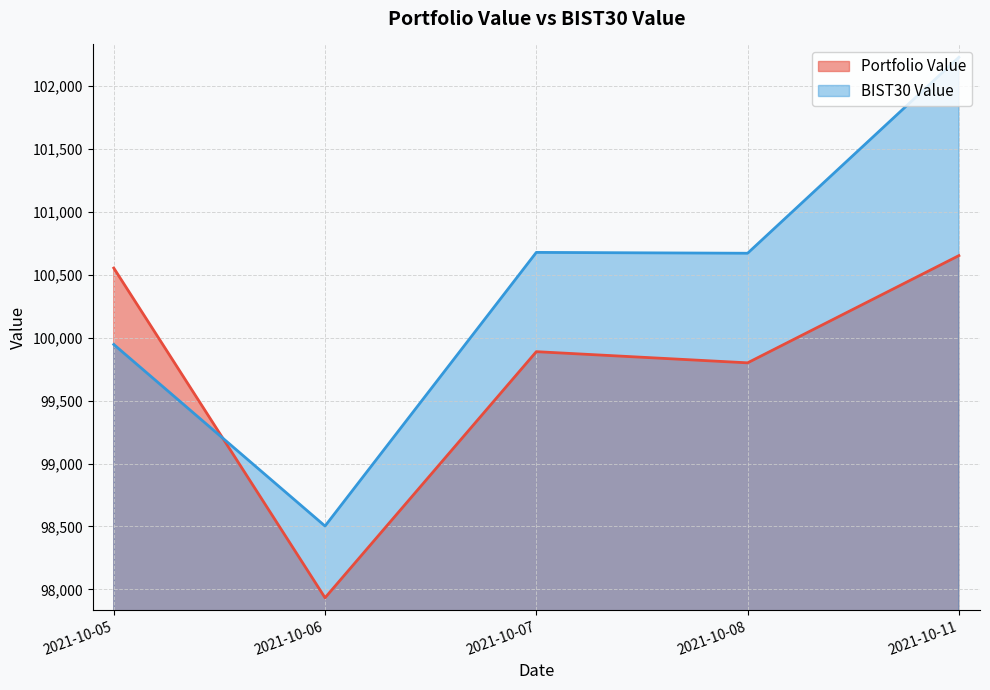

What is the difference between the highest and lowest values at 2021-10-06?

570.3